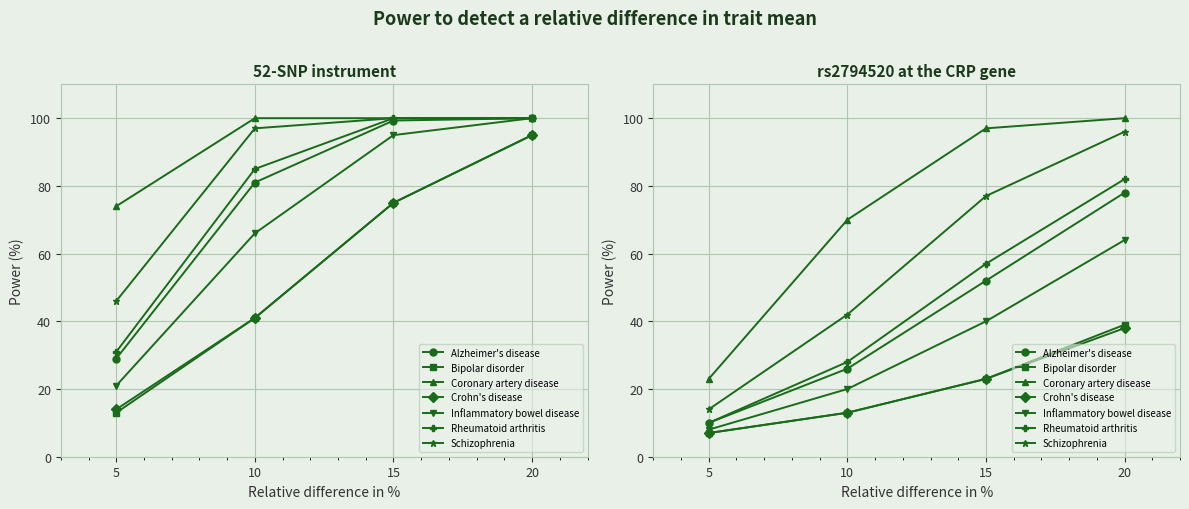

Where does the data first go above 57?

20